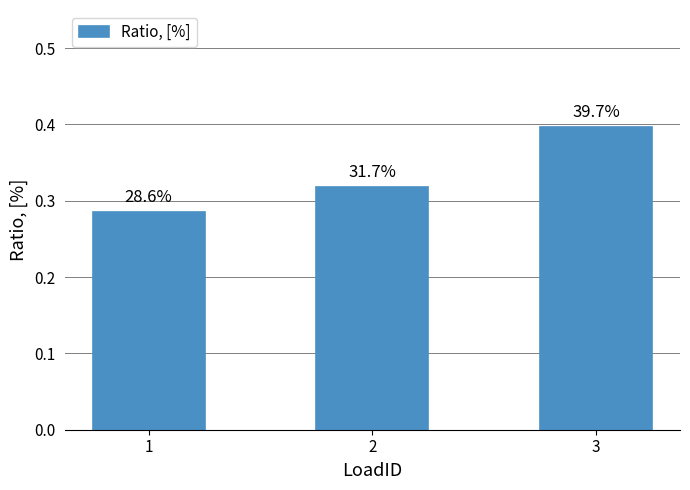

Reading right to left, what are all the values shown in this chart?

3=0.4	2=0.3	1=0.3